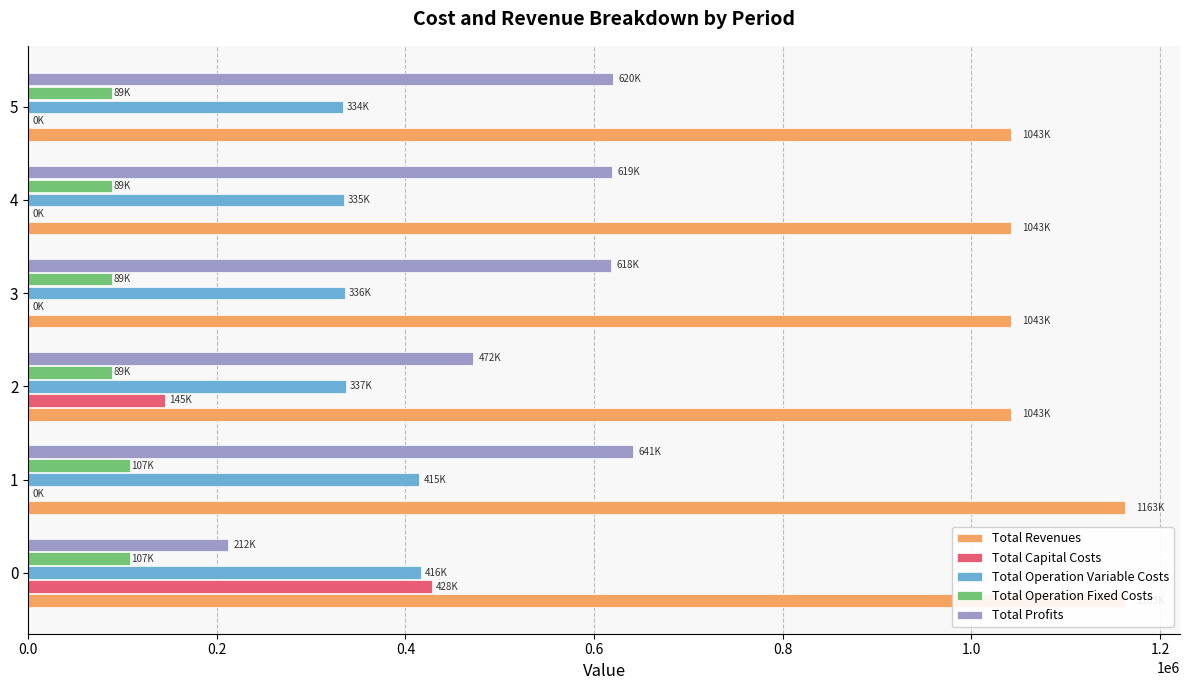

What are all the series names shown in the legend?

Total Revenues, Total Capital Costs, Total Operation Variable Costs, Total Operation Fixed Costs, Total Profits